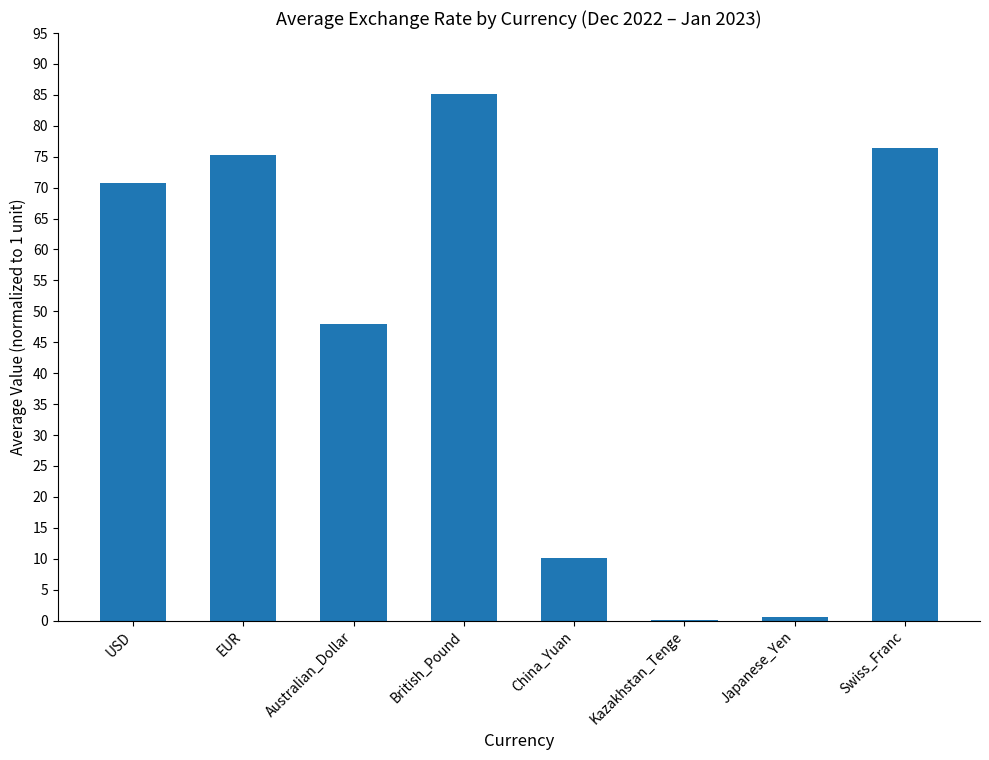

What is the greatest value displayed?

85.2